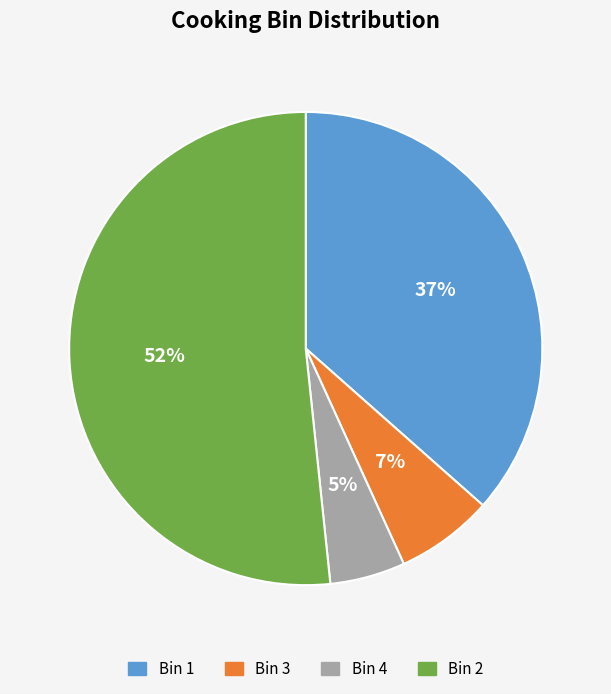

Count the number of slices in the pie.

4